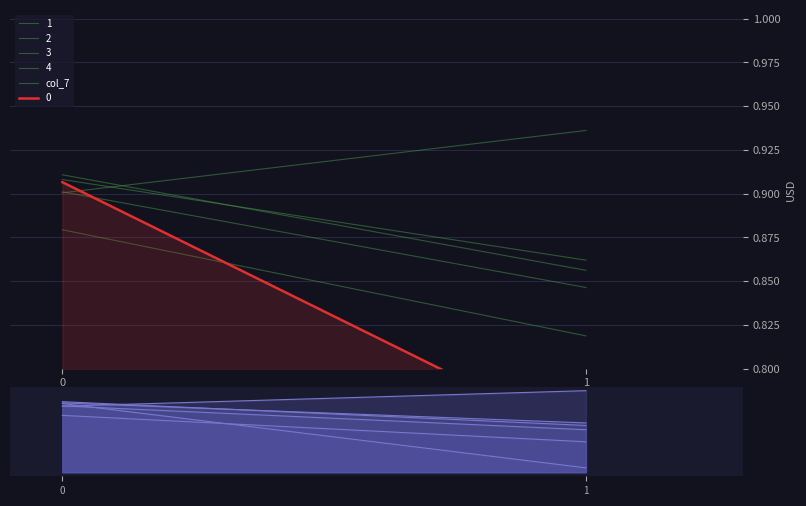

What is the value of the 1st point from the left?

0.9